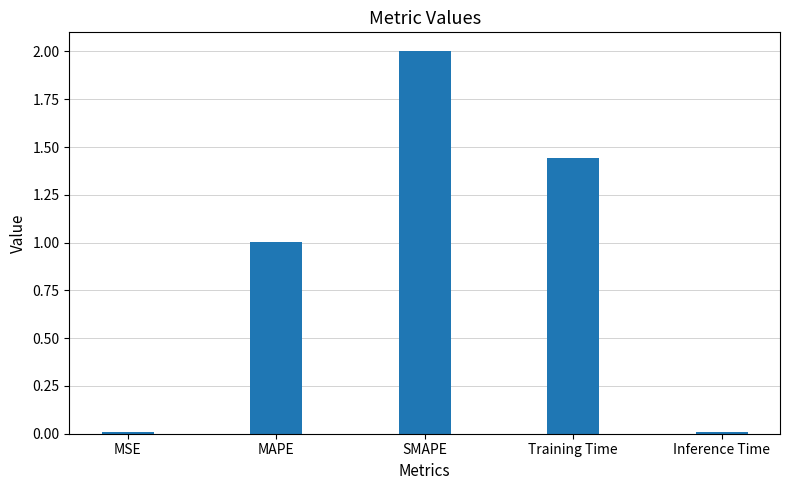

Which has a higher value, MAPE or MSE?

MAPE